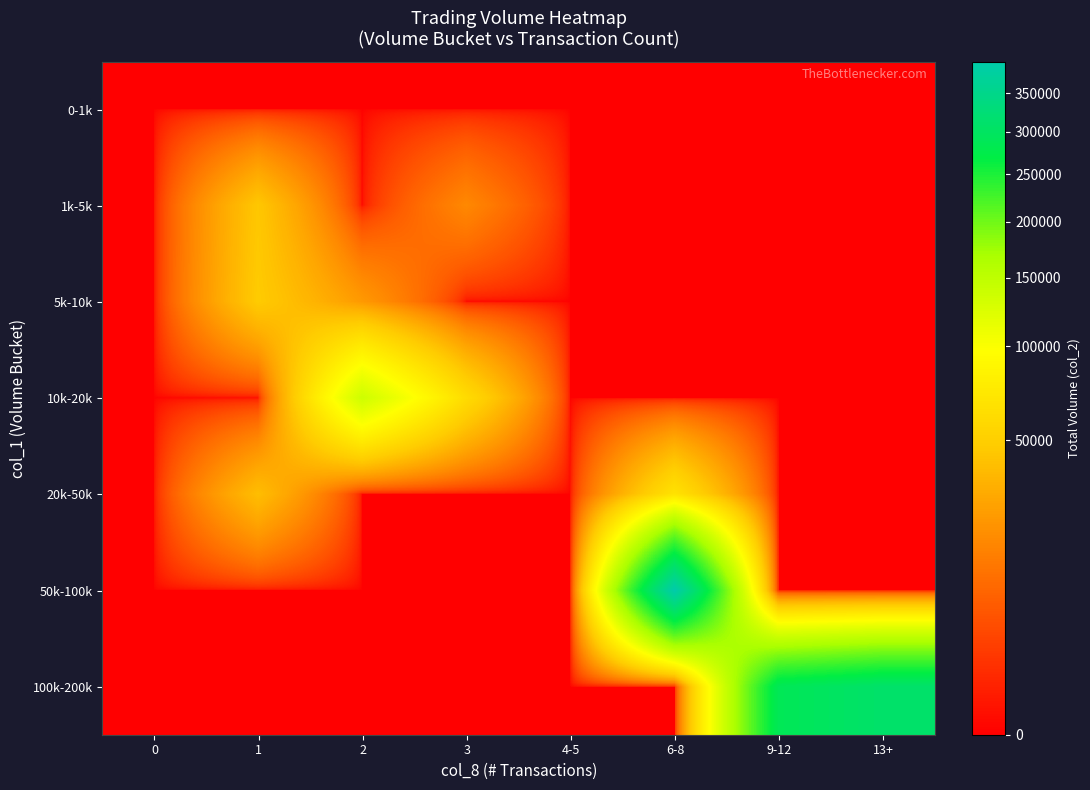

Which series has the largest total across all categories?

100k-200k